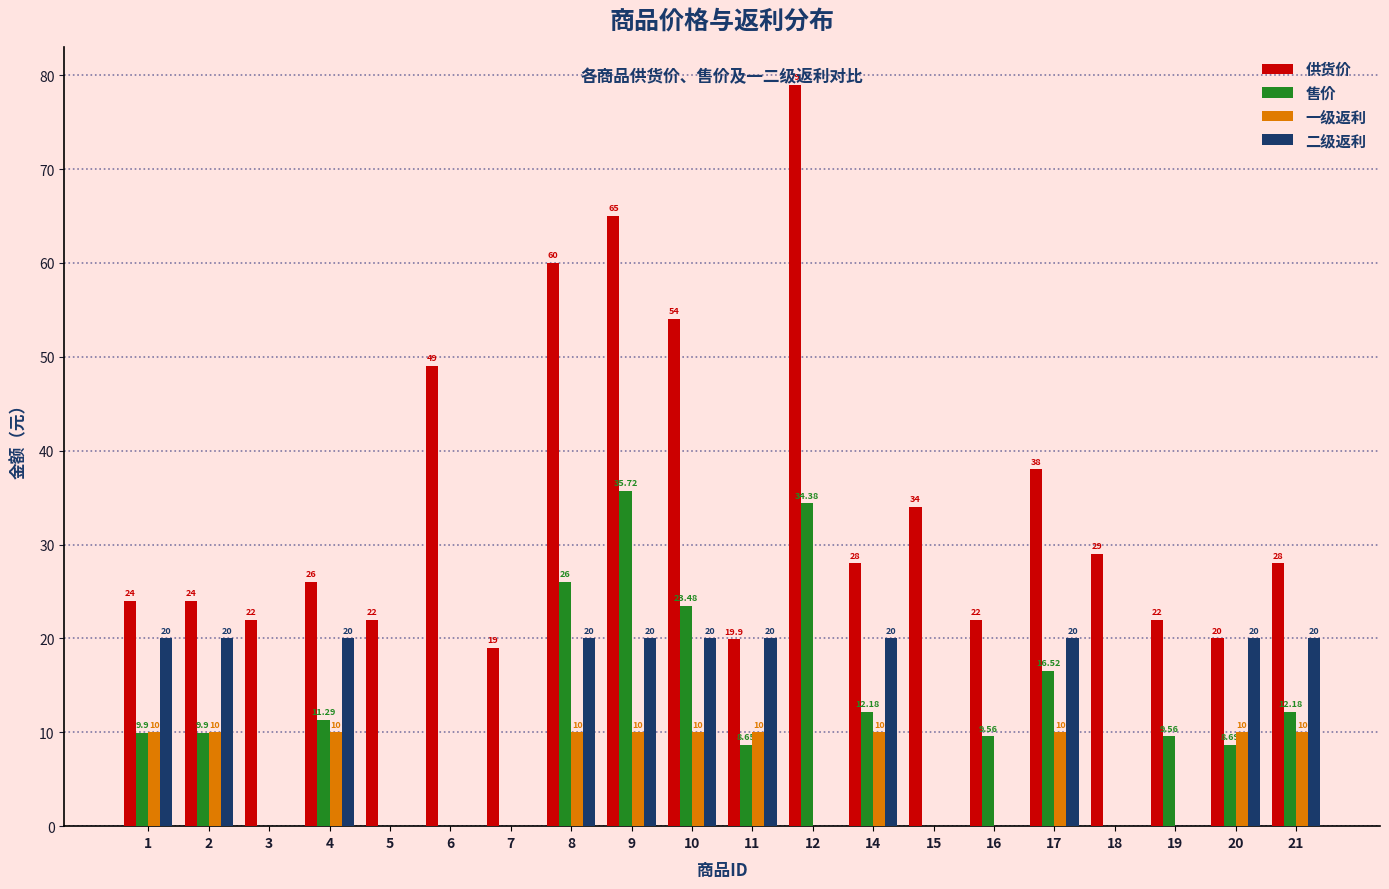

Which series has the largest total across all categories?

供货价